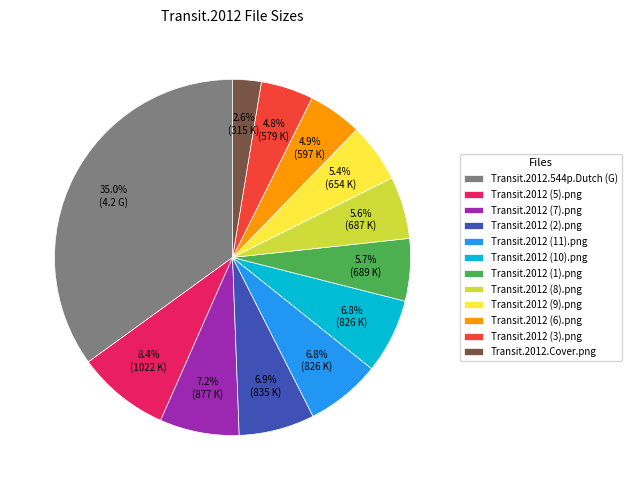

What portion of the pie excludes Transit.2012 (6).png?

95.1%